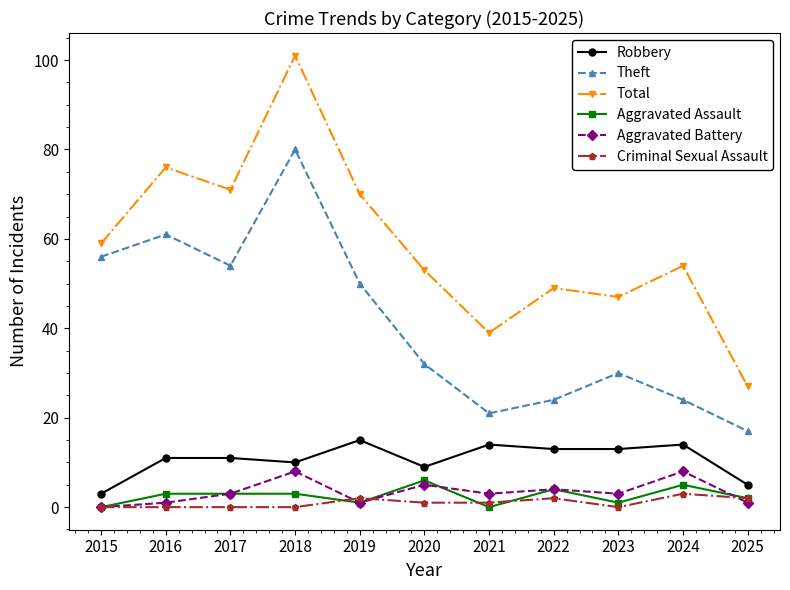

True or false: Total and Aggravated Battery cross at least once.

False